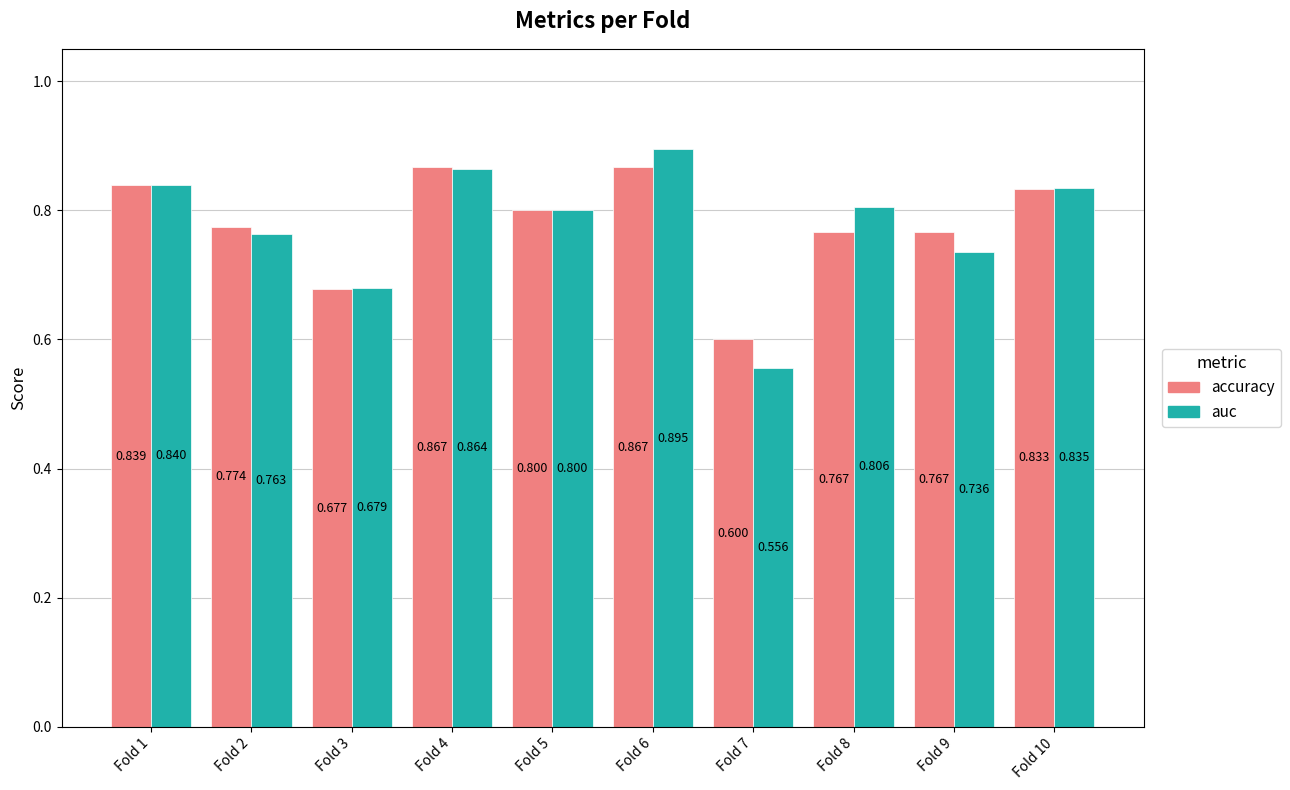

Which series has the widest spread of values?

auc